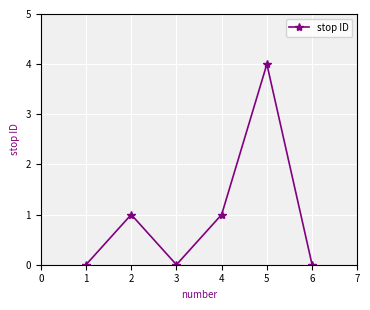

True or false: there are more than 2 points higher than both neighbors.

False